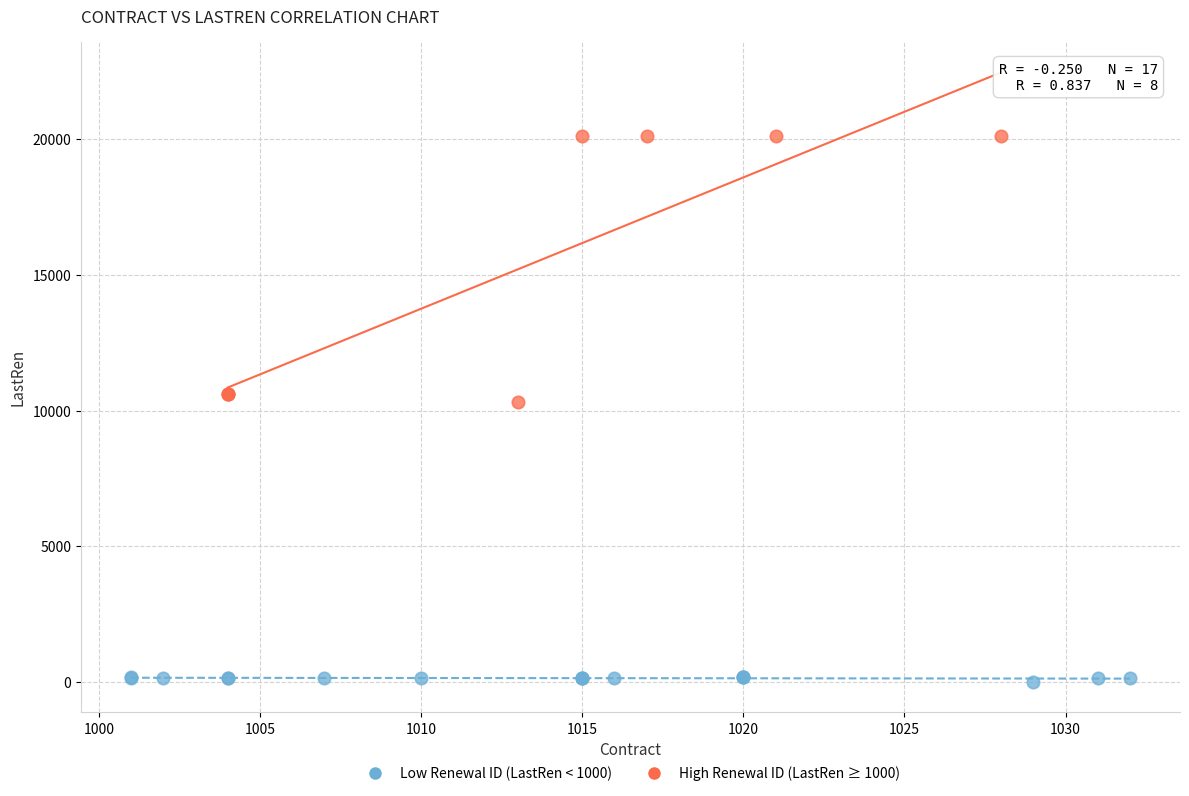

Which series reaches the maximum Y coordinate?

High Renewal ID (LastRen ≥ 1000)